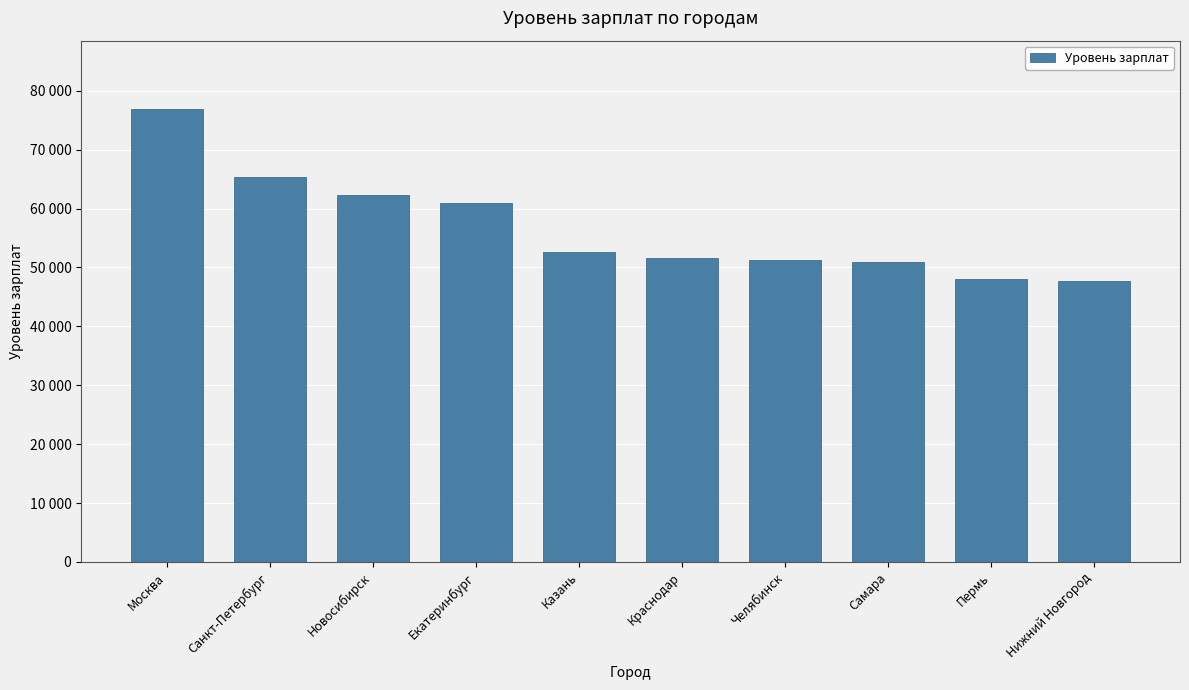

Are the bars horizontal?

No